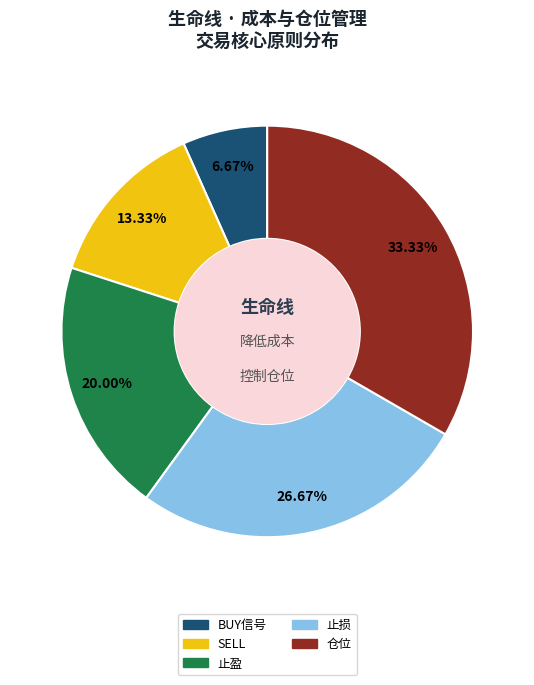

What is the ratio of the value at 止损 to the value at 止盈?

1.3